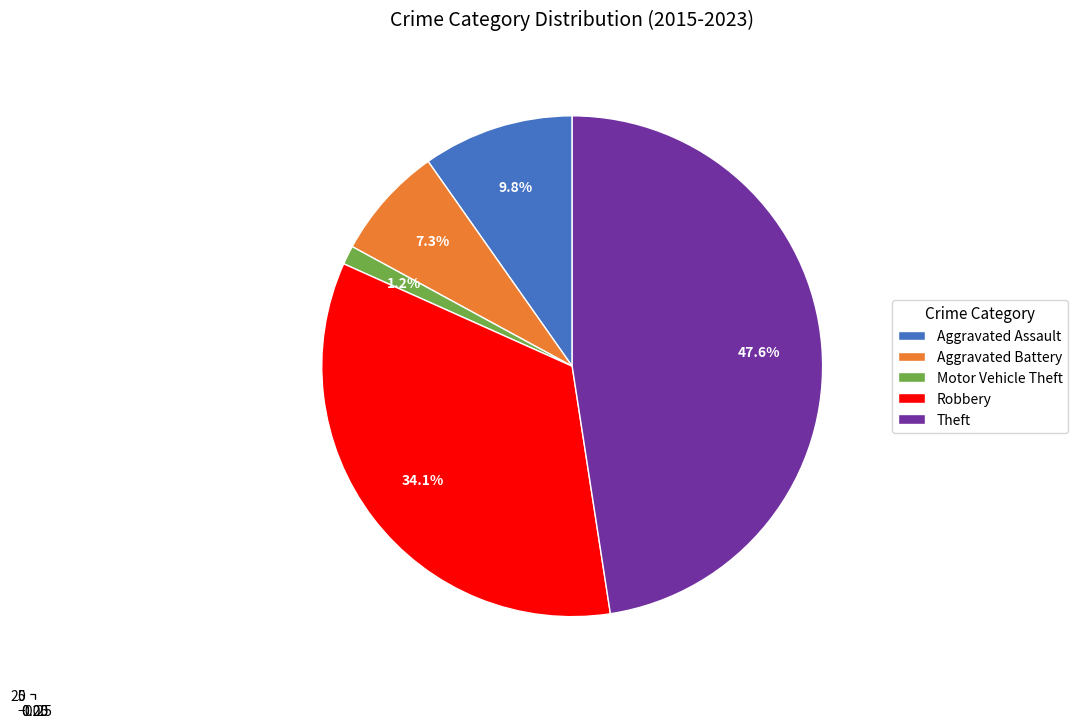

The Theft slice represents 38% of the pie. True or false?

False